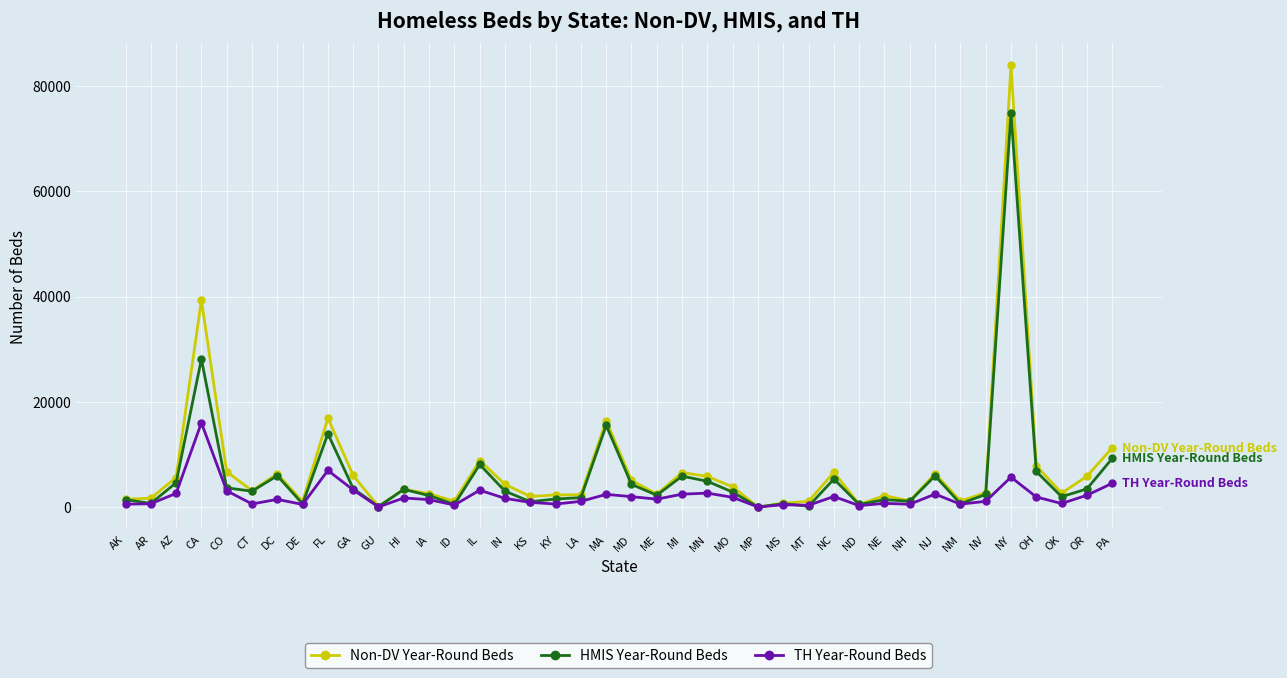

How many data points in Non-DV Year-Round Beds are less than 3370?

20